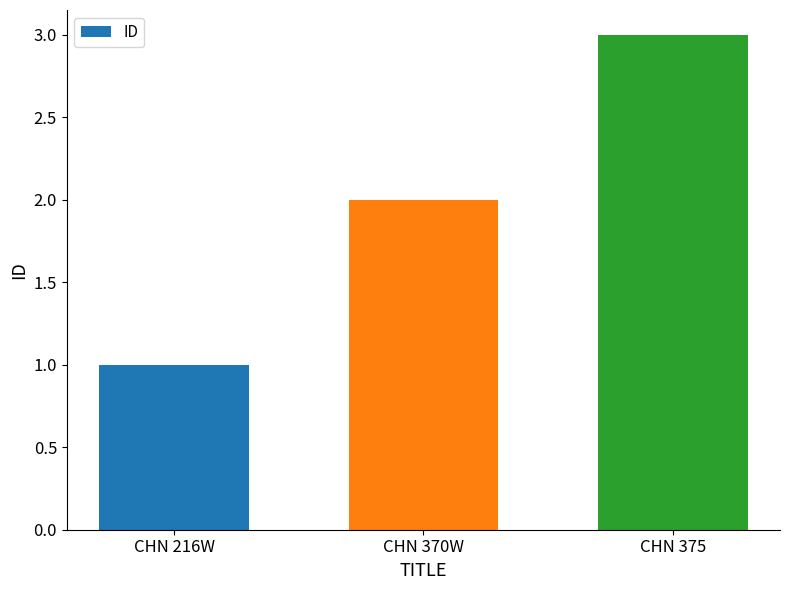

What is the label of the 3rd bar from the left?

CHN 375